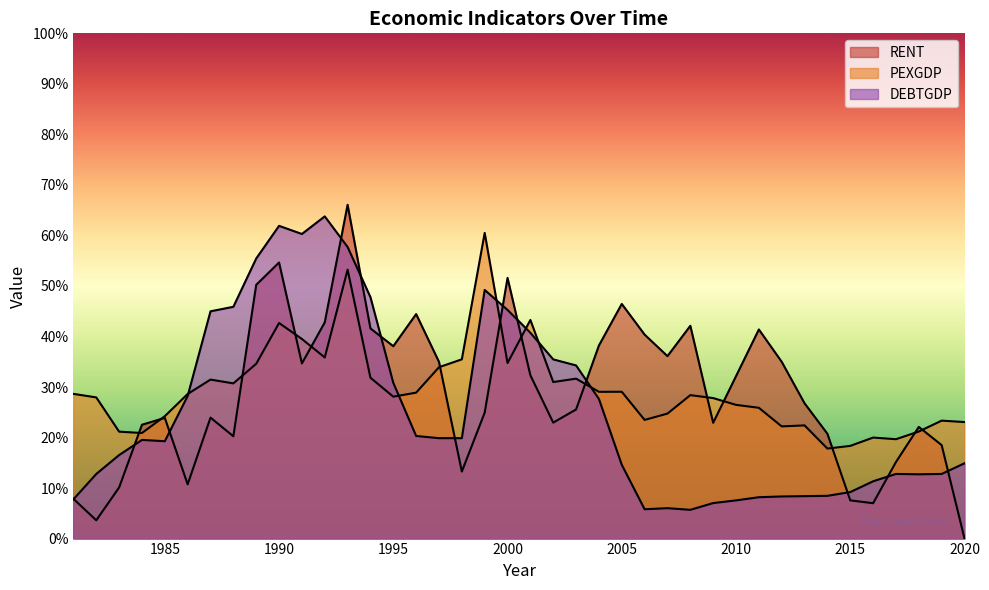

What is the total value across all series at 2006?

69.7